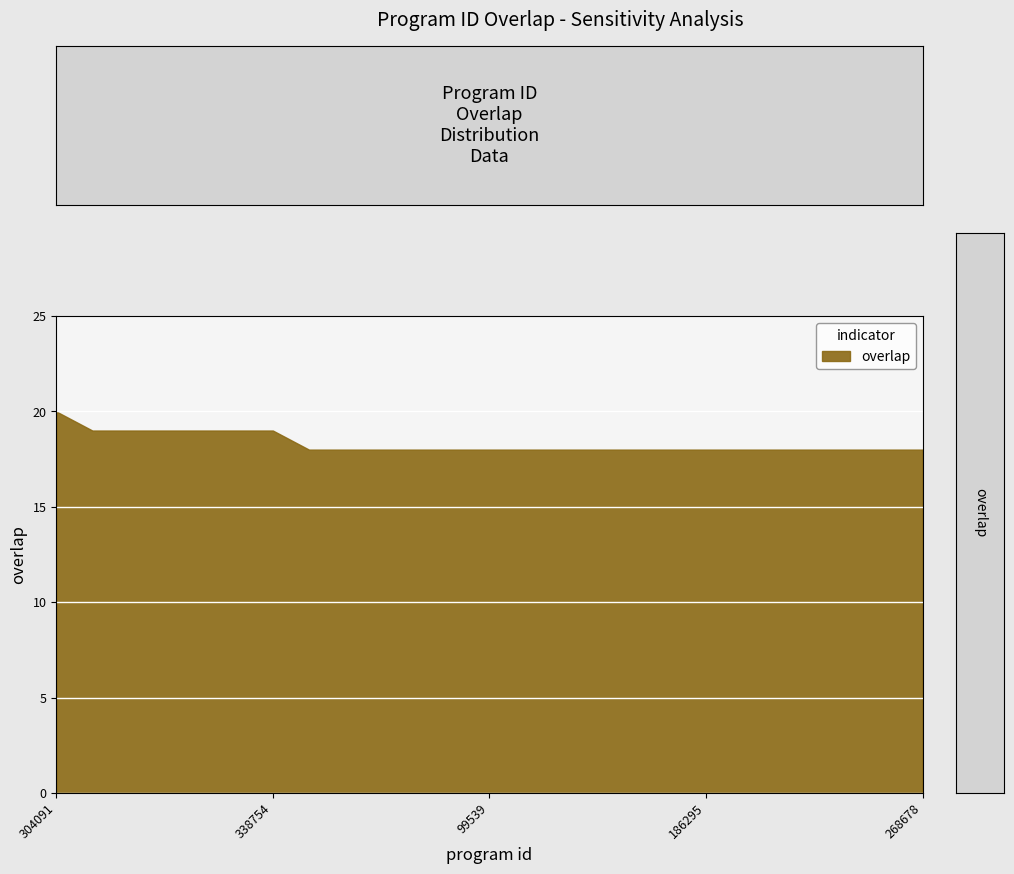

How many lines are shown in the chart?

1